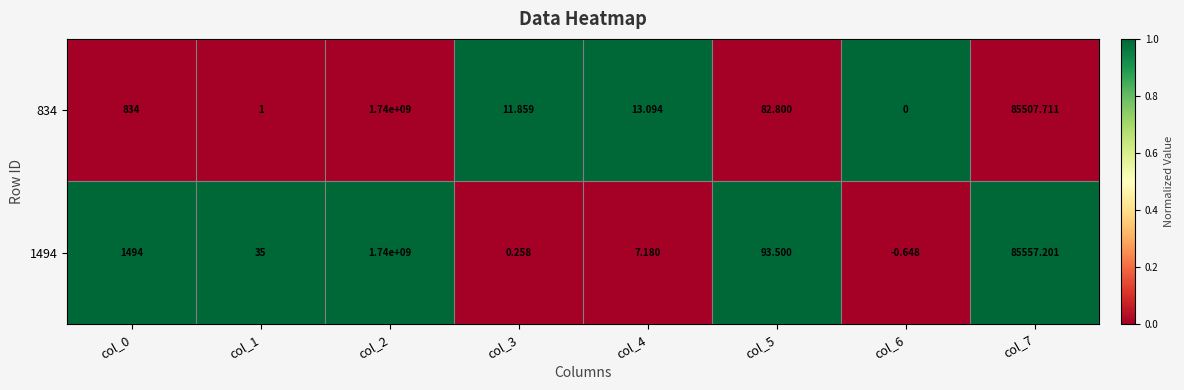

Between col_0 and col_4, which series saw the biggest shift?

1494